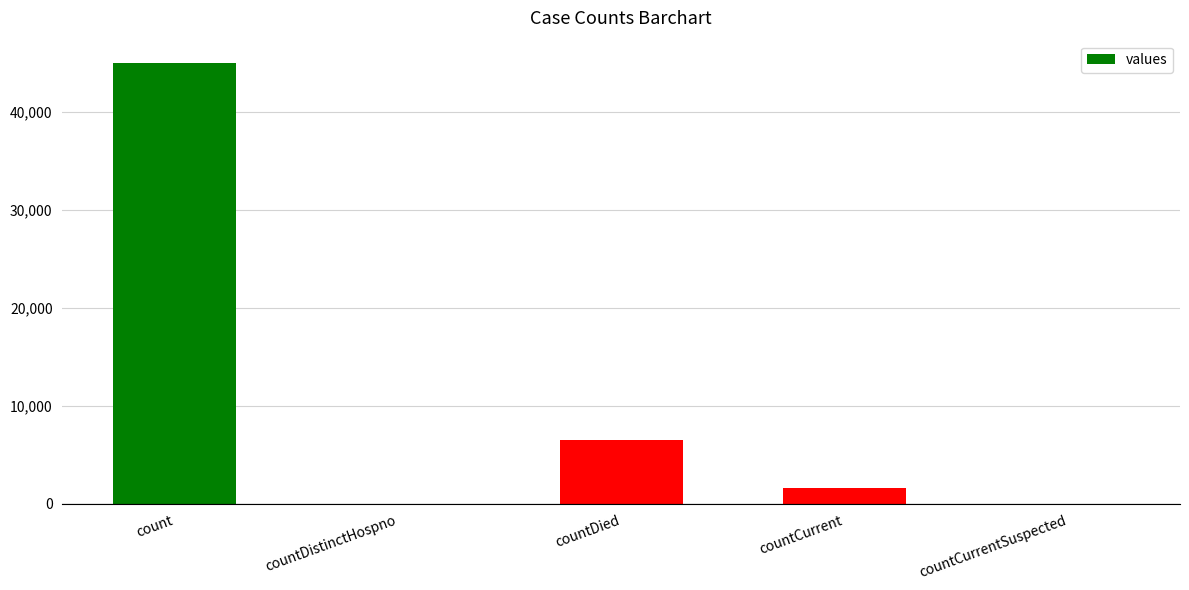

The chart shows a value of -31039 at countCurrentSuspected. True or false?

False